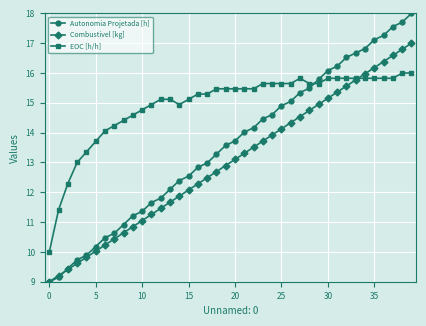

What is the difference between the second highest and second lowest values in the EOC [h/h] series?

4.6